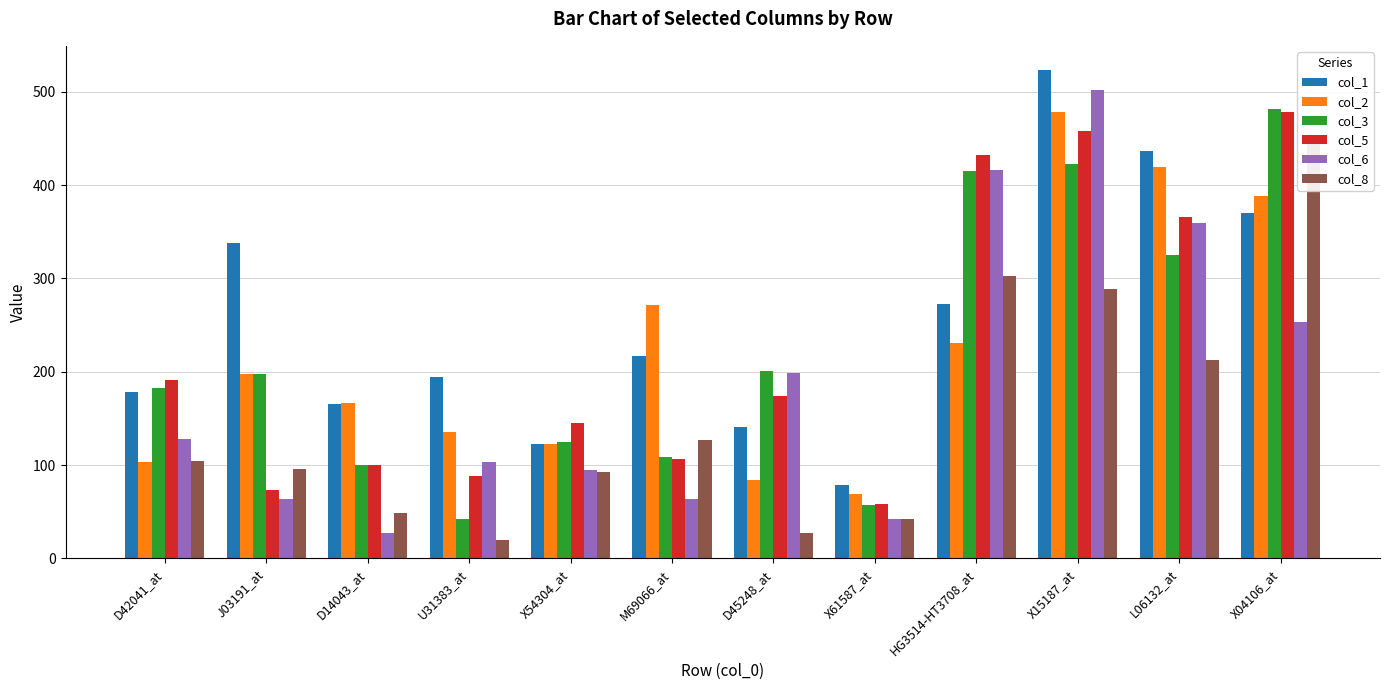

Reading right to left, extract all data points from this chart.

col_1: 370	437	523	273	79	141	217	123	194	165	338	178
col_2: 388	419	478	231	69	84	272	123	135	166	198	103
col_3: 482	325	423	415	57	201	109	125	42	100	197	182
col_5: 478	366	458	432	58	174	106	145	88	100	73	191
col_6: 253	359	502	416	42	199	64	95	103	27	64	128
col_8: 445	213	289	303	42	27	127	92	20	49	96	104